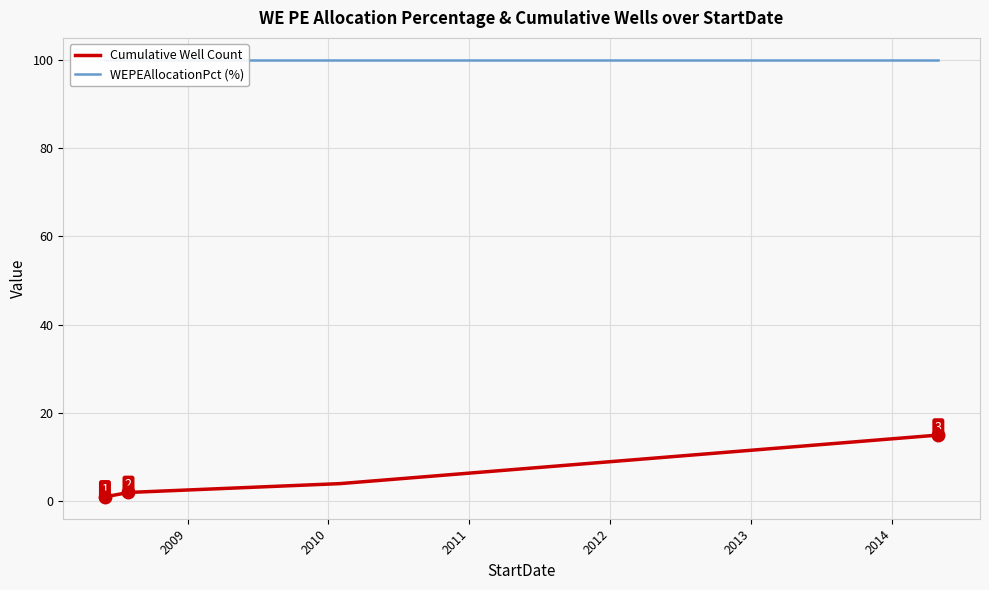

True or false: Cumulative Well Count and WEPEAllocationPct (%) cross at least once.

False